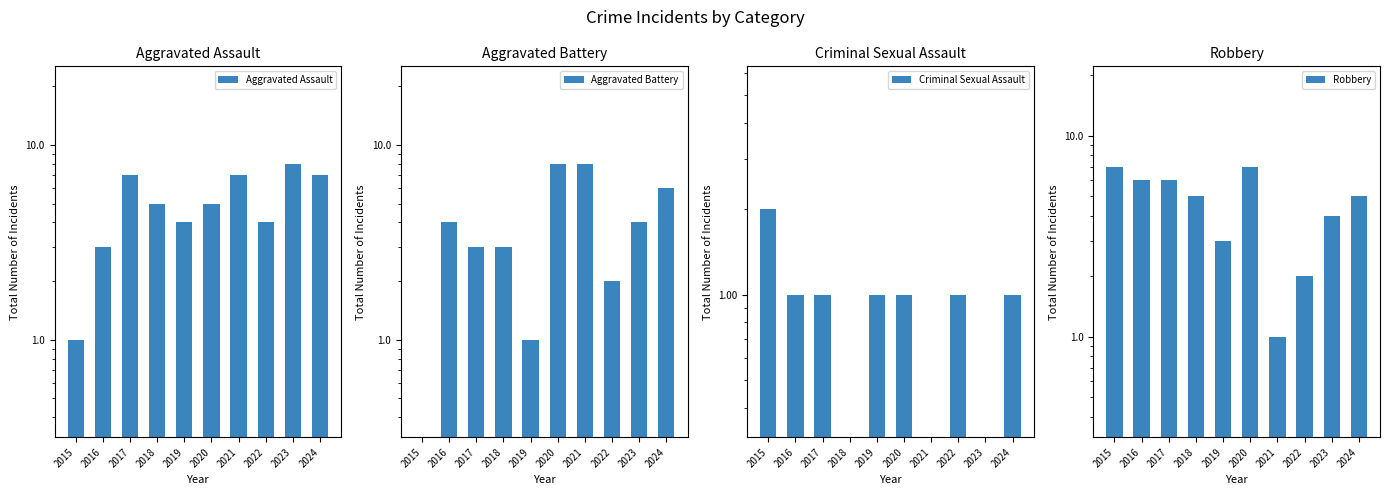

True or false: Criminal Sexual Assault has a value of 0 at 2023.

True